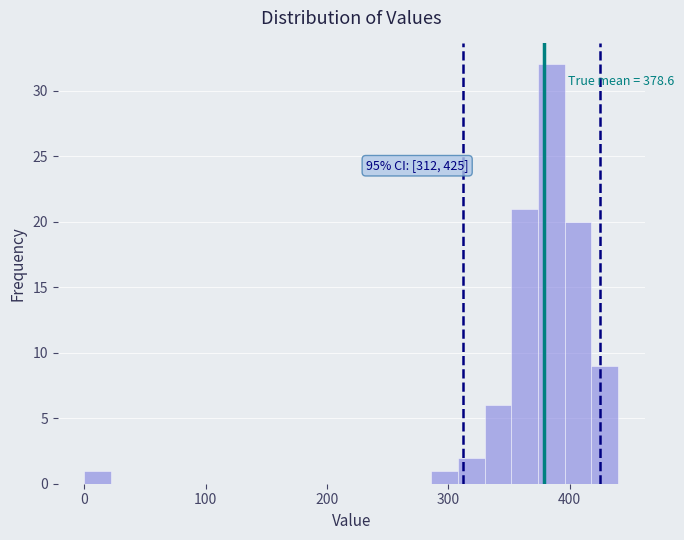

Around what value on the x-axis is the tallest bar? Give the approximate position of its centre, as read against the axis.

390